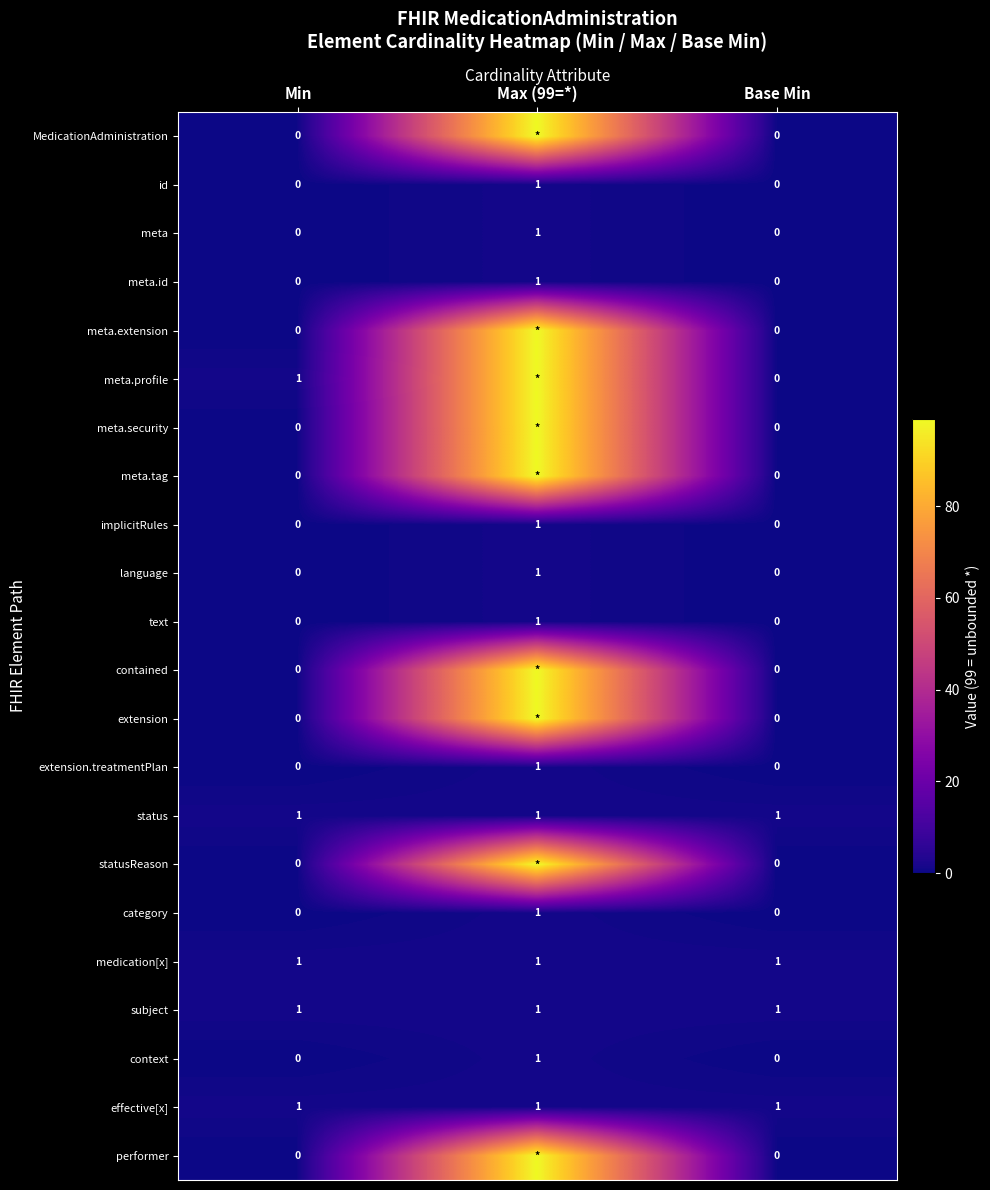

The implicitRules series shows 0 at Base Min. True or false?

True